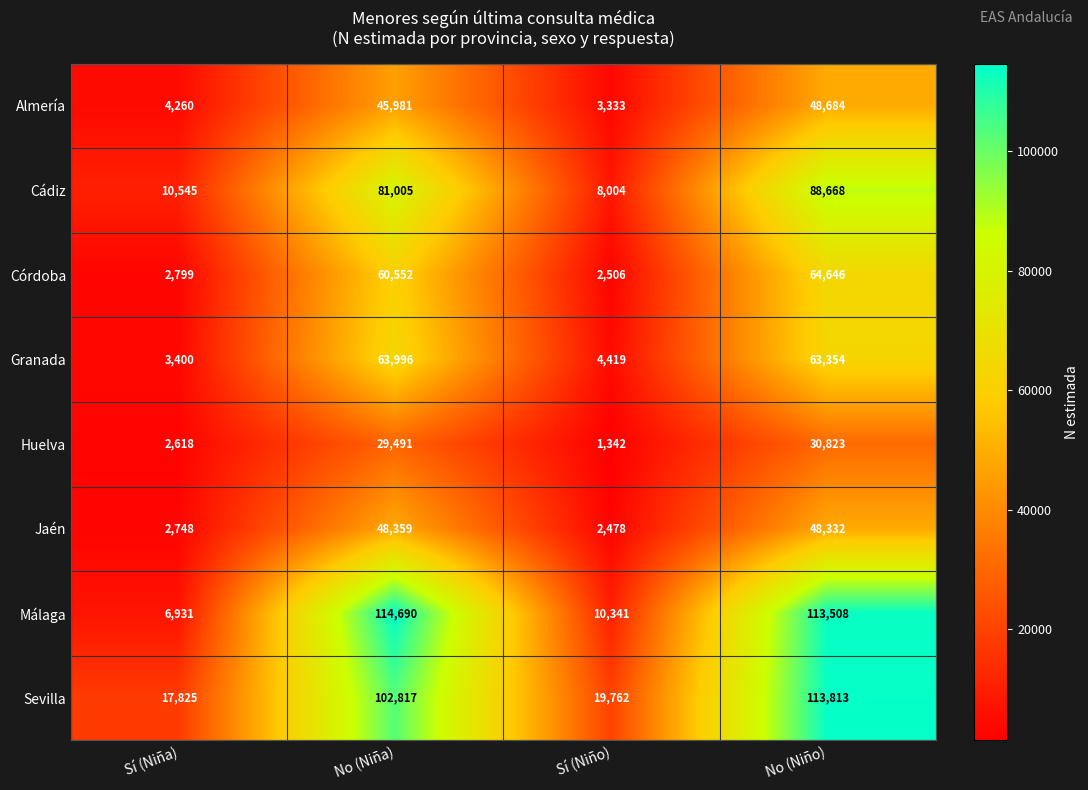

True or false: Sevilla has a value of 38350 at No (Niña).

False